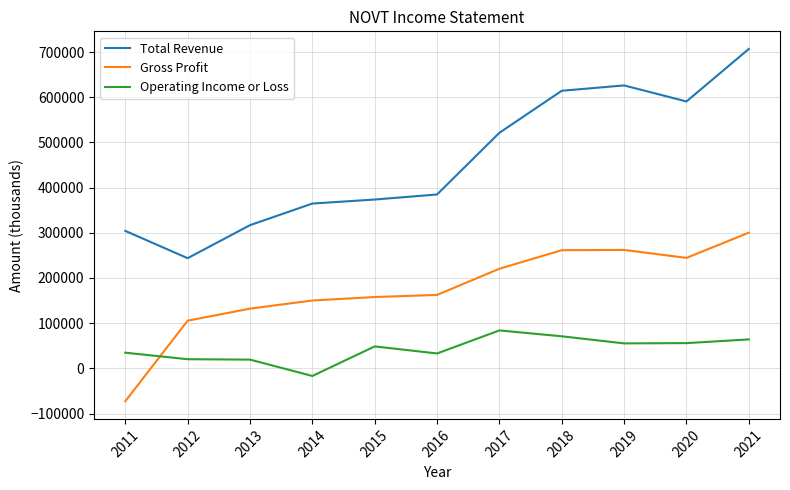

What is the maximum value for Operating Income or Loss?

84000